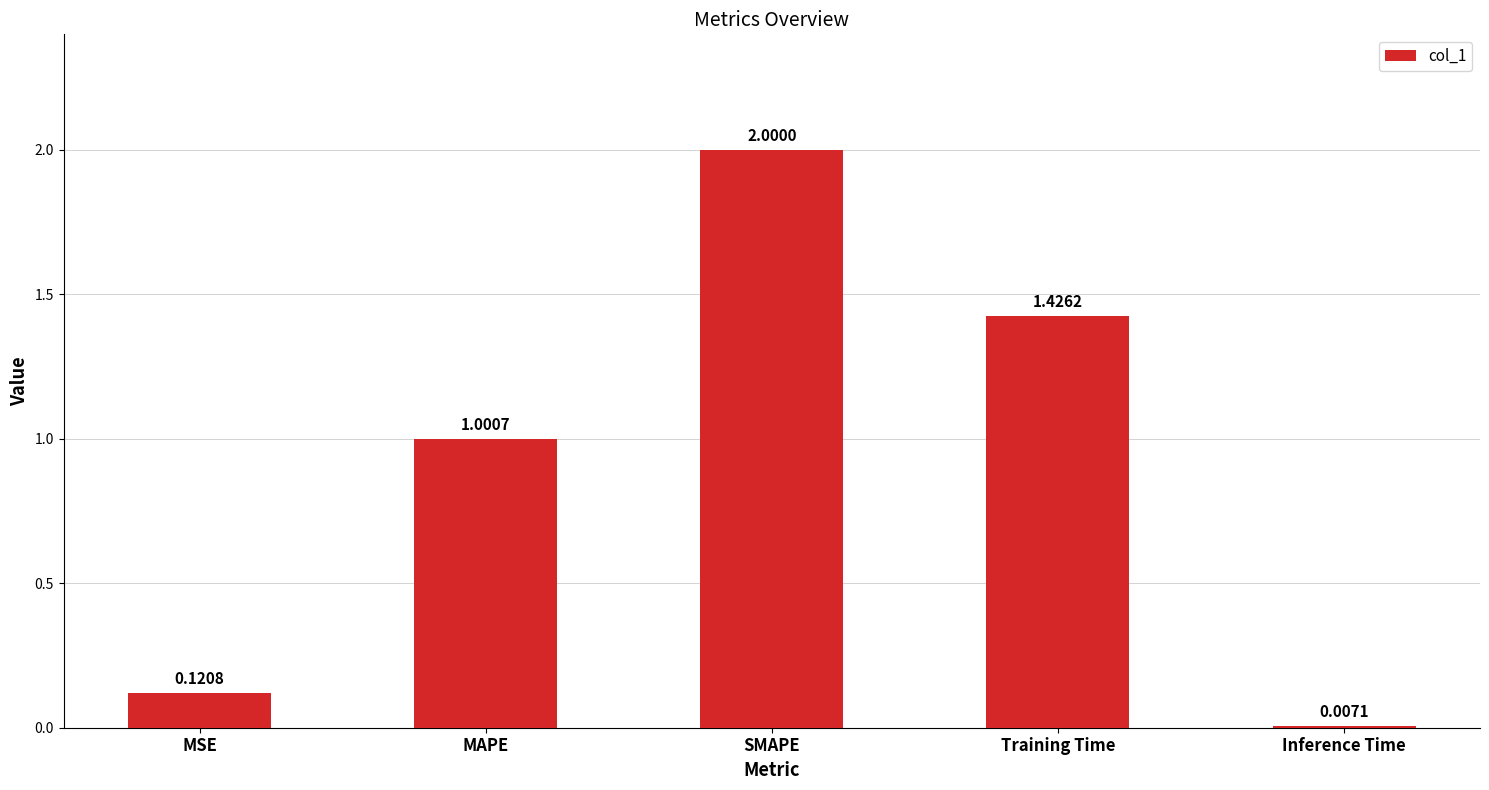

What is the change in value from MAPE to Training Time?

+0.4